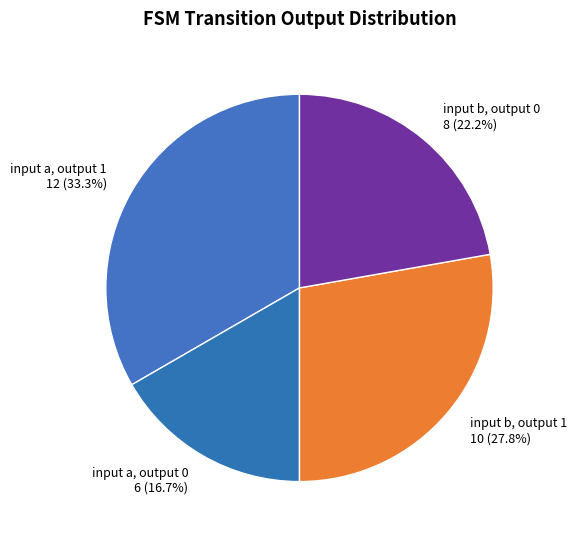

Which slice is the largest?

input a, output 1